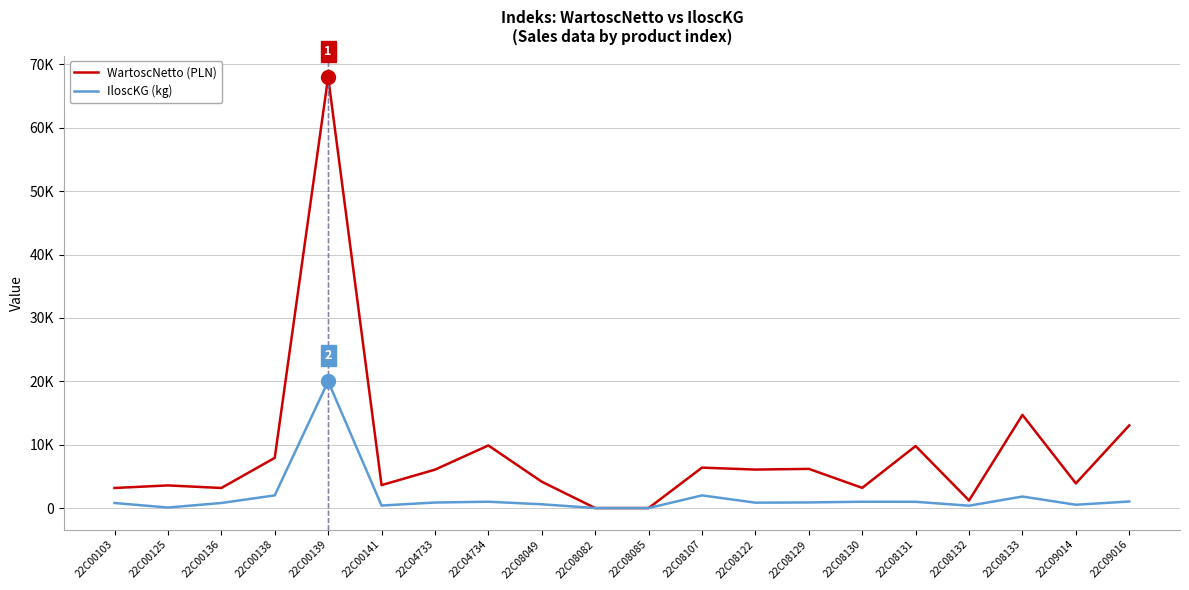

The WartoscNetto (PLN) series shows 14884.4 at 22C04734. True or false?

False